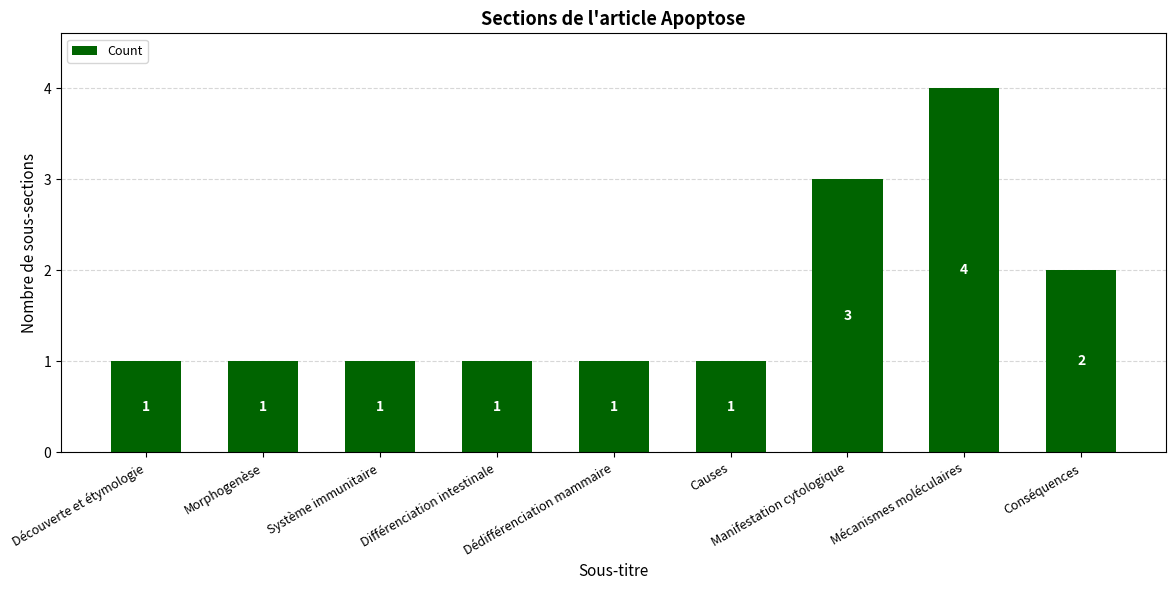

True or false: the data shows 2 at Manifestation cytologique.

False